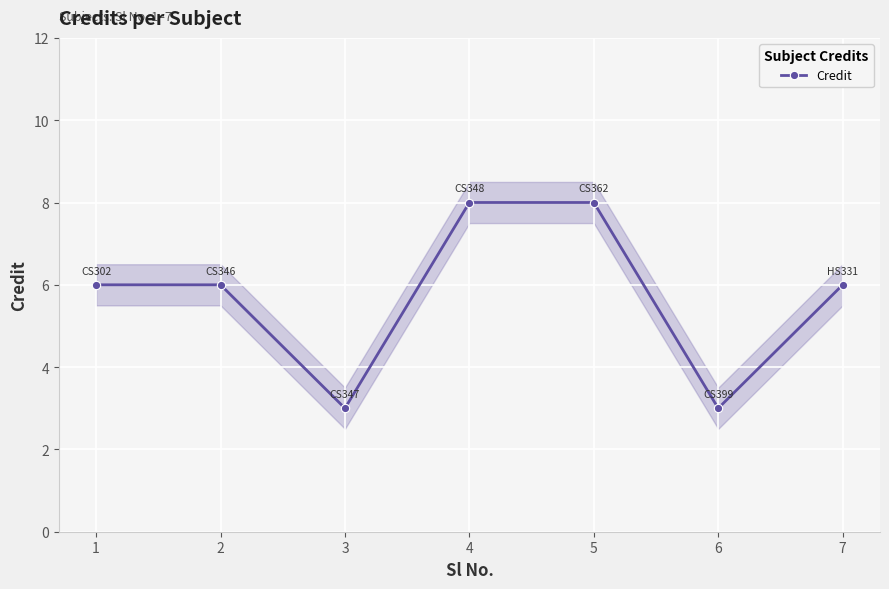

True or false: the data shows 3 at 6.

True